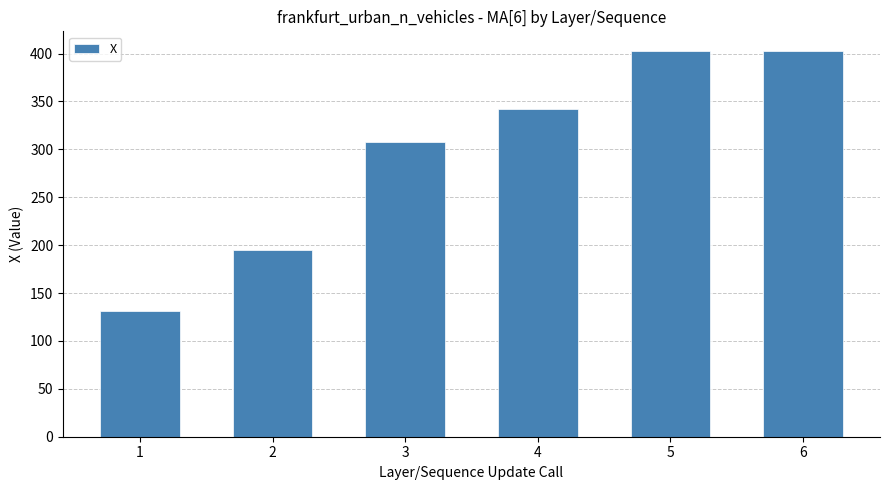

What is the sum of the values at 4 and 3?

649.8